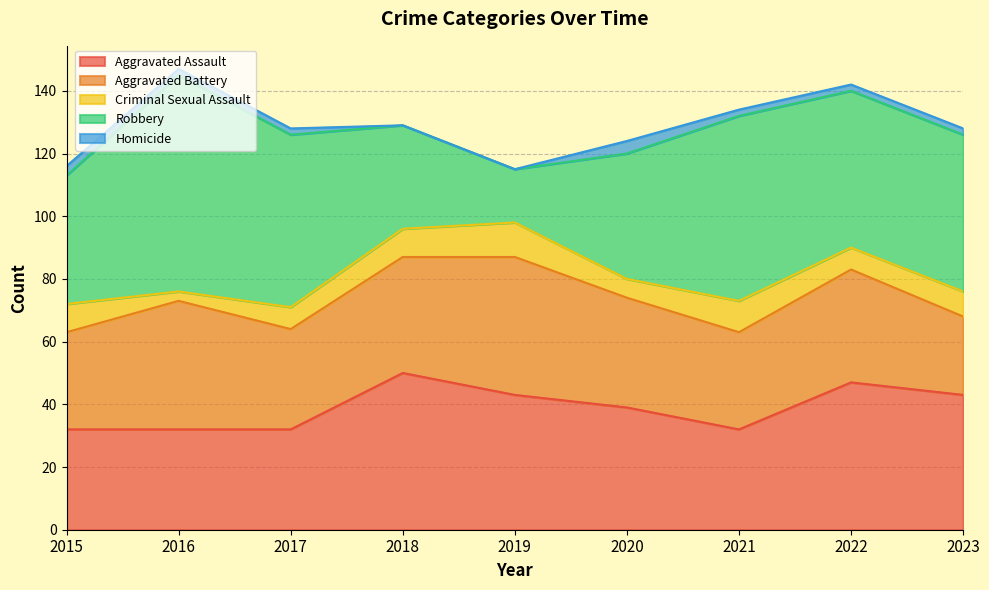

What is the difference between the Robbery values at 2017 and 2022?

5